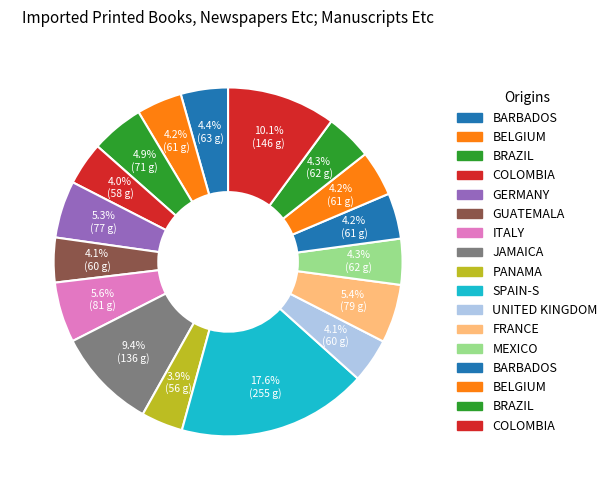

Count the number of slices in the pie.

17